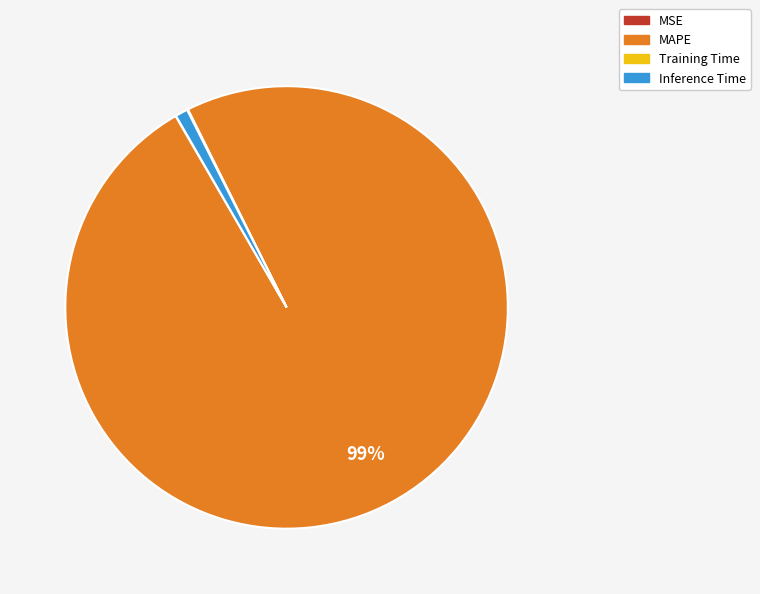

To the nearest percent, what is the combined percentage of MAPE and Inference Time?

100%